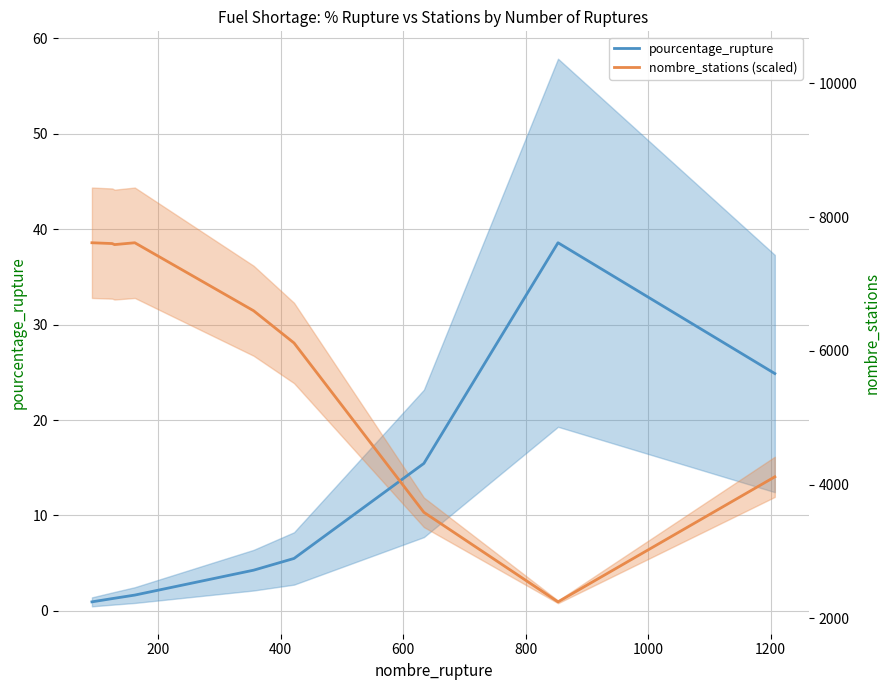

True or false: pourcentage_rupture has a value of 21.5 at 1200.

False